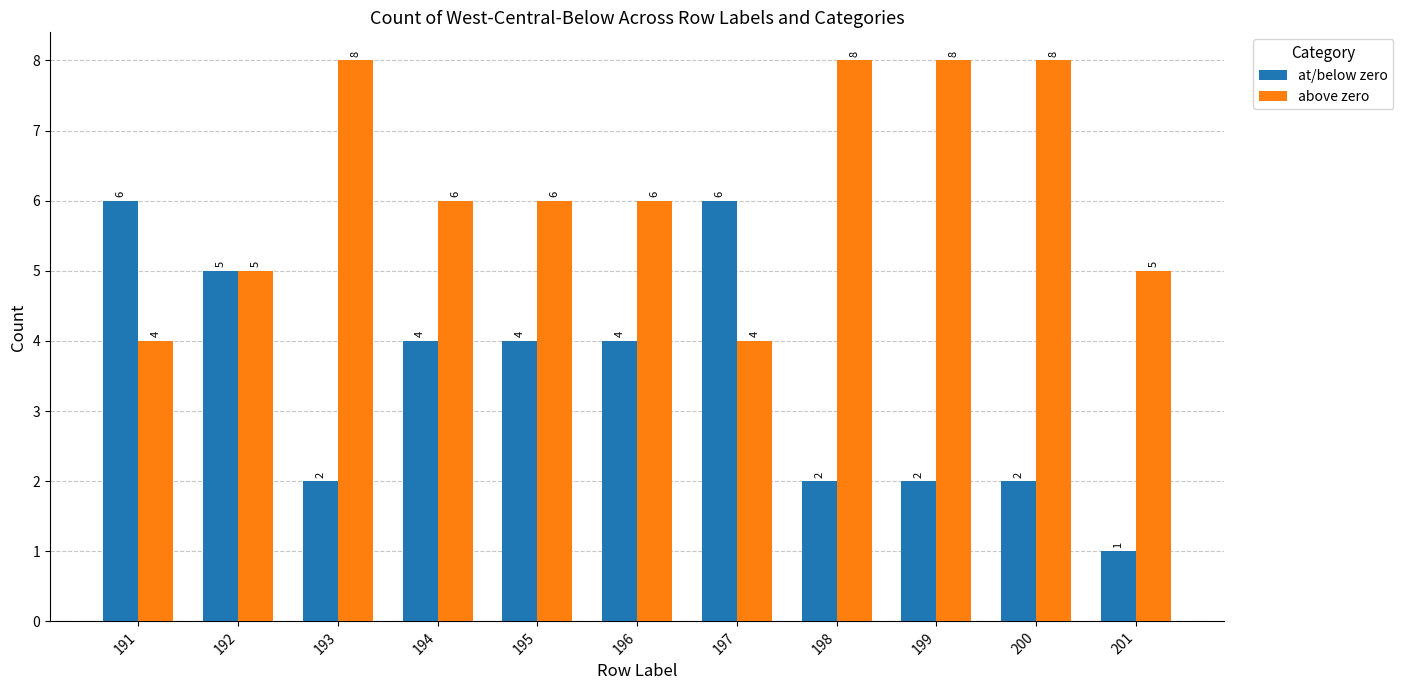

How many series are shown in this chart?

2